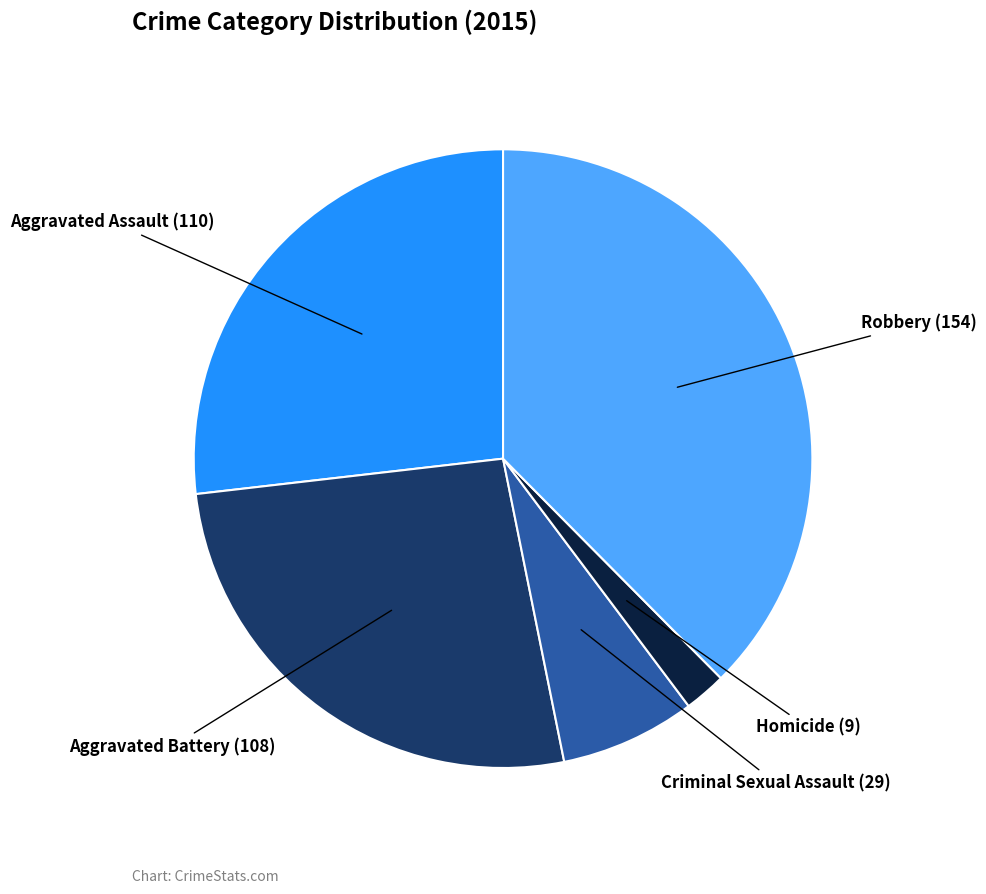

Is the sum of Criminal Sexual Assault and Aggravated Assault greater than half?

No